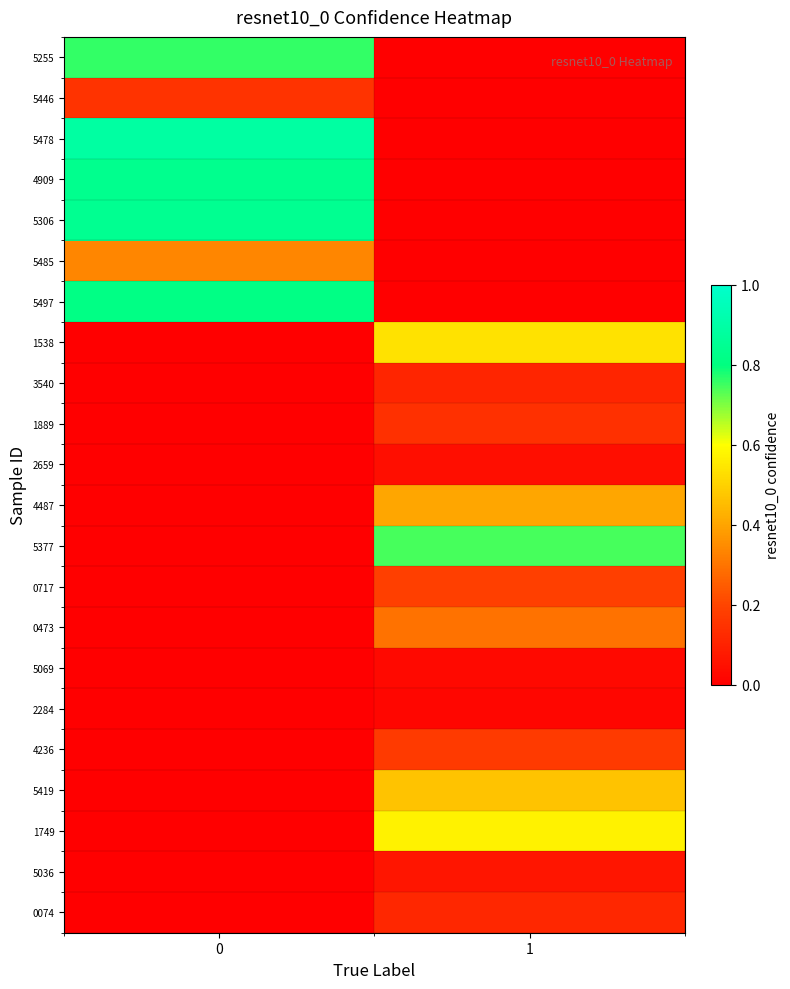

What is the total value across all series at 0?

4.6